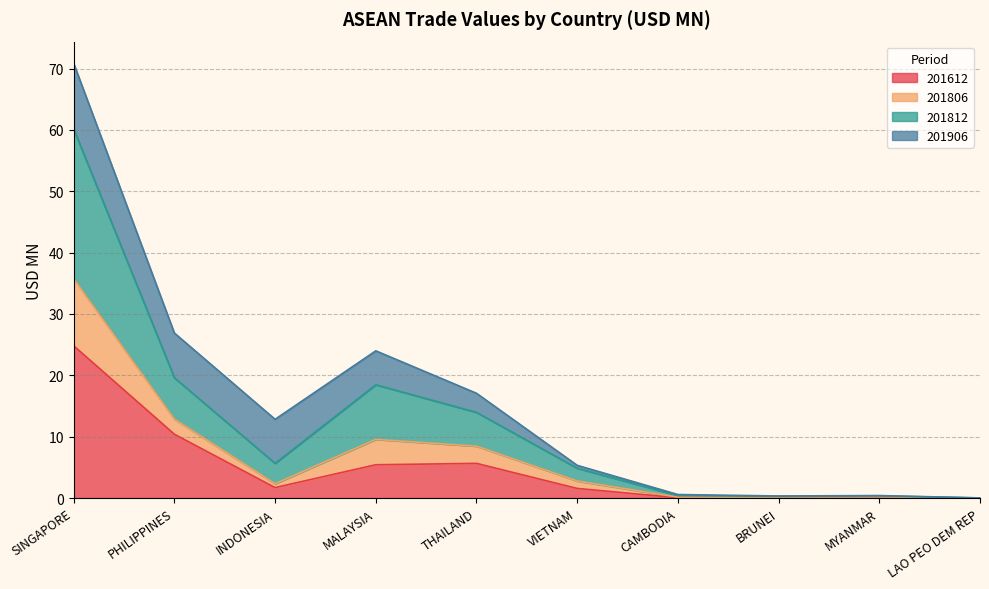

Is the value of 201812 at CAMBODIA greater than the value of 201612 at LAO PEO DEM REP?

Yes